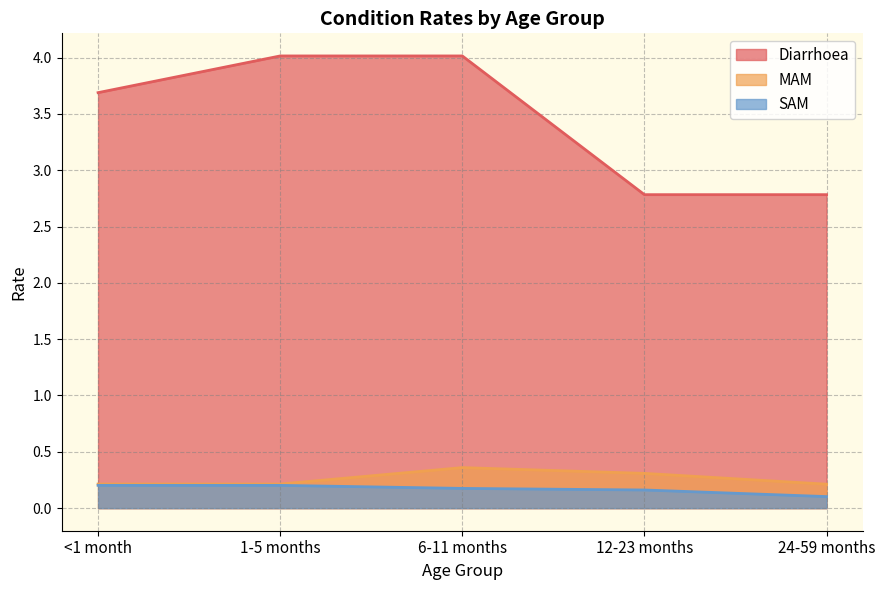

What is the approximate value of SAM at <1 month?

0.2